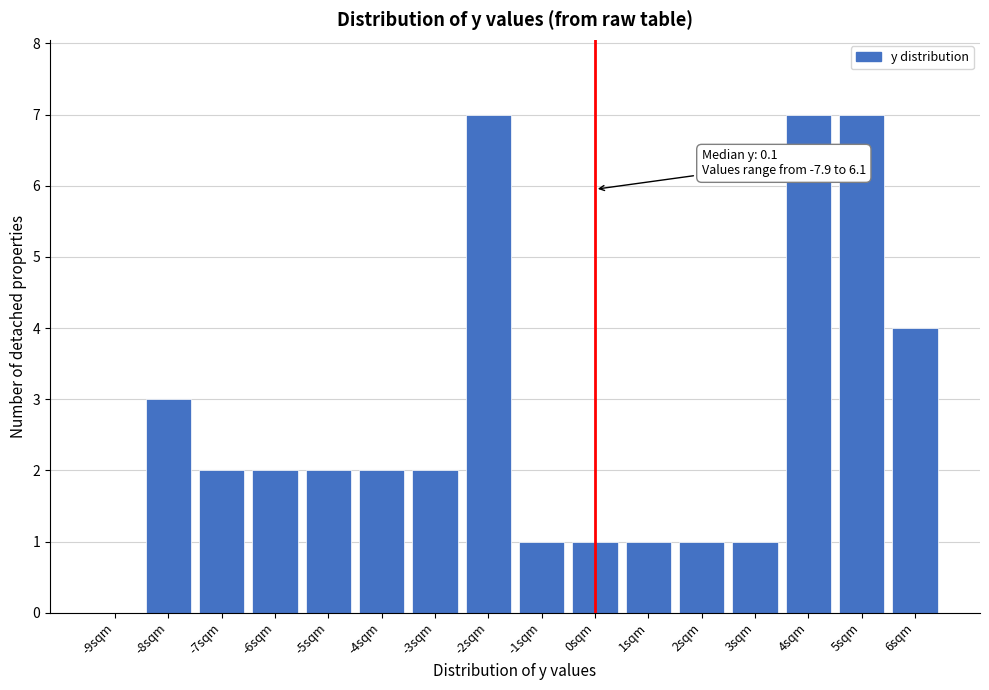

Reading left to right, list all the values displayed in this chart.

-9sqm=0	-8sqm=3	-7sqm=2	-6sqm=2	-5sqm=2	-4sqm=2	-3sqm=2	-2sqm=7	-1sqm=1	0sqm=1	1sqm=1	2sqm=1	3sqm=1	4sqm=7	5sqm=7	6sqm=4